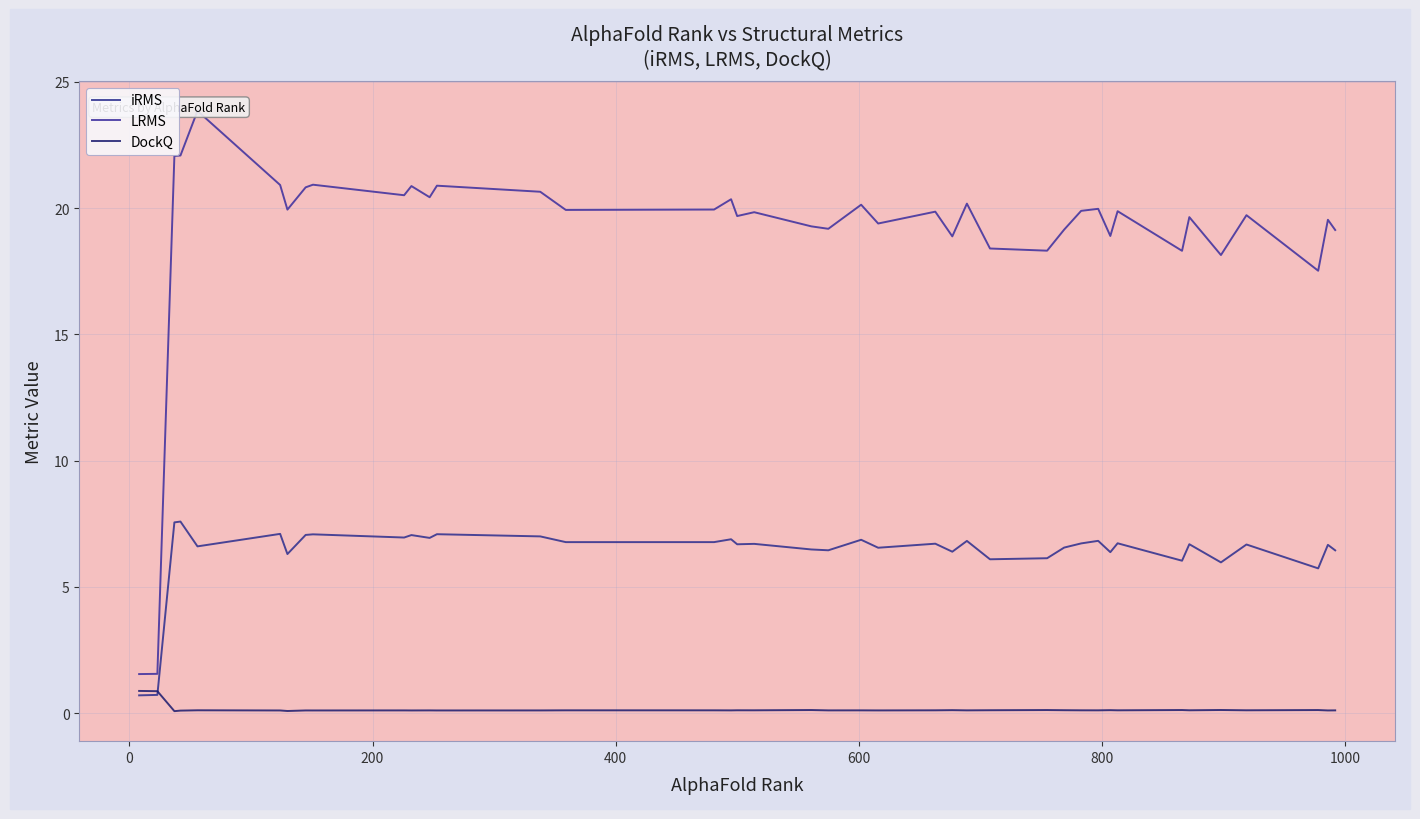

How many intersections are there between iRMS and DockQ?

1